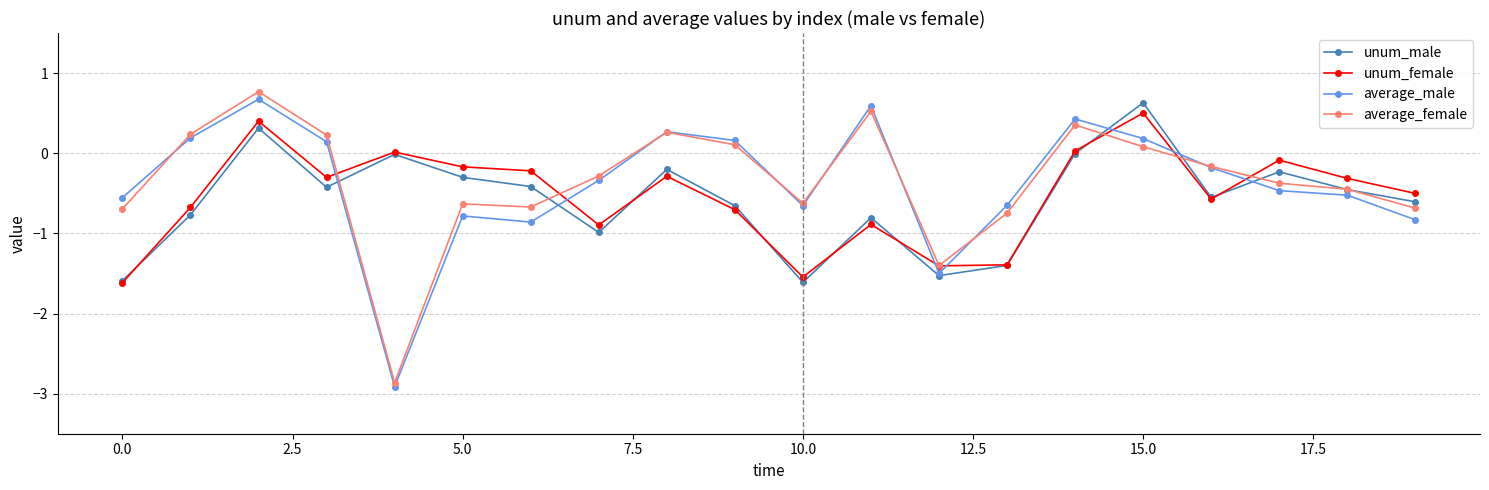

At how many categories does at least one series exceed -2?

20